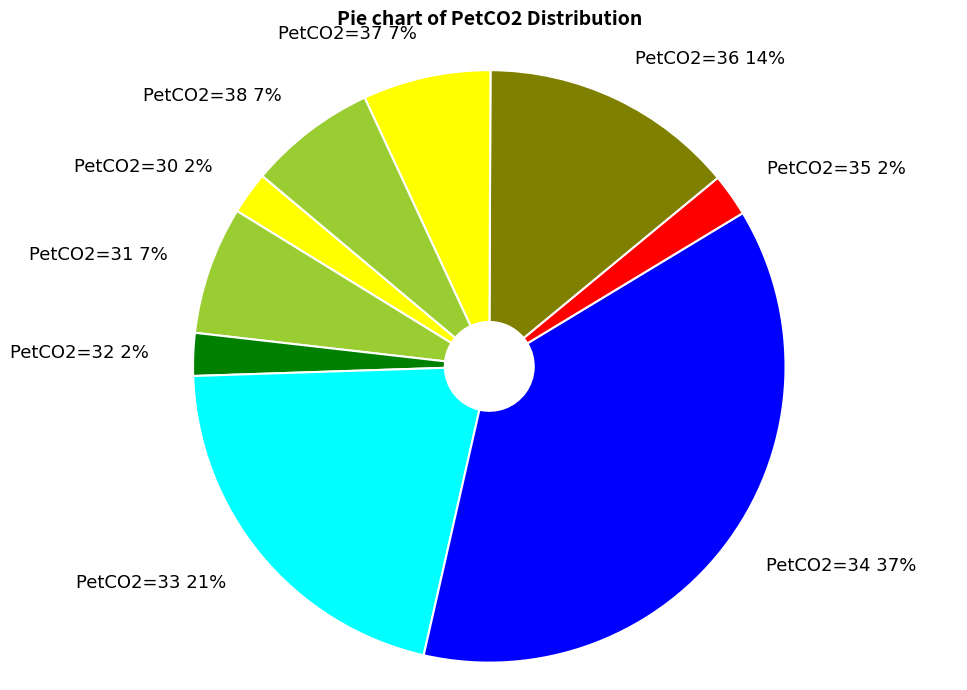

True or false: PetCO2=33 21% accounts for 21% of the total.

True